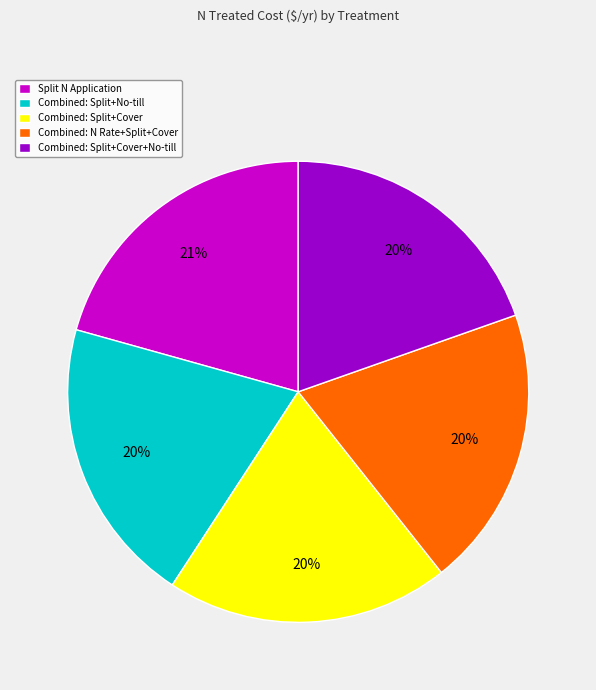

Do Combined: Split+Cover+No-till and Combined: N Rate+Split+Cover together represent more than half of the pie?

No